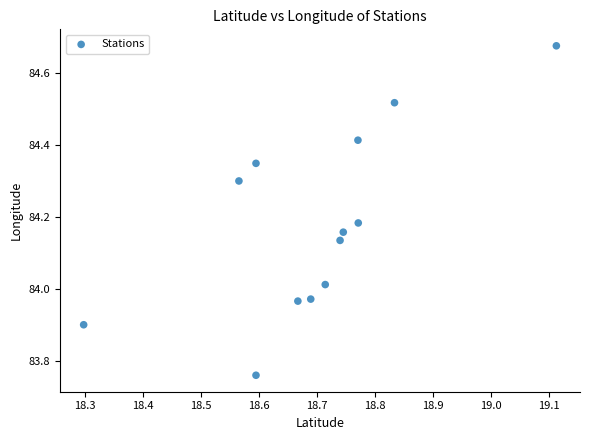

What is the range of X values (max minus min)?

0.8